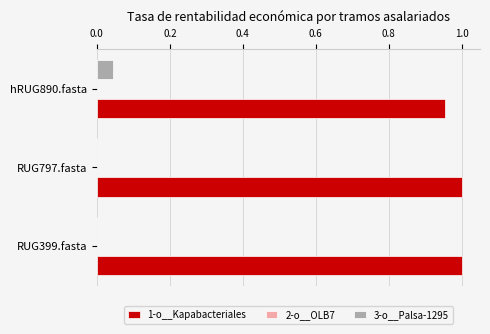

The value of 1-o__Kapabacteriales at RUG797.fasta is 1.7. True or false?

False